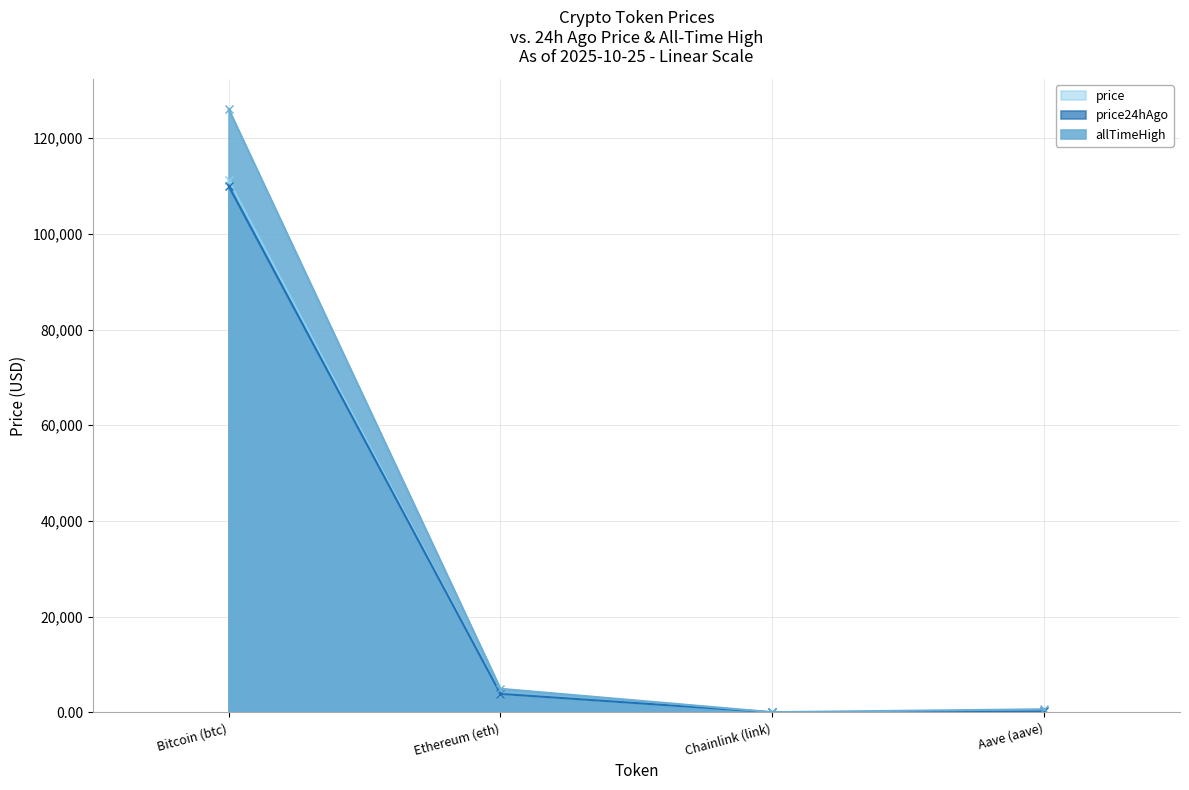

Which series has the largest range (max minus min)?

allTimeHigh